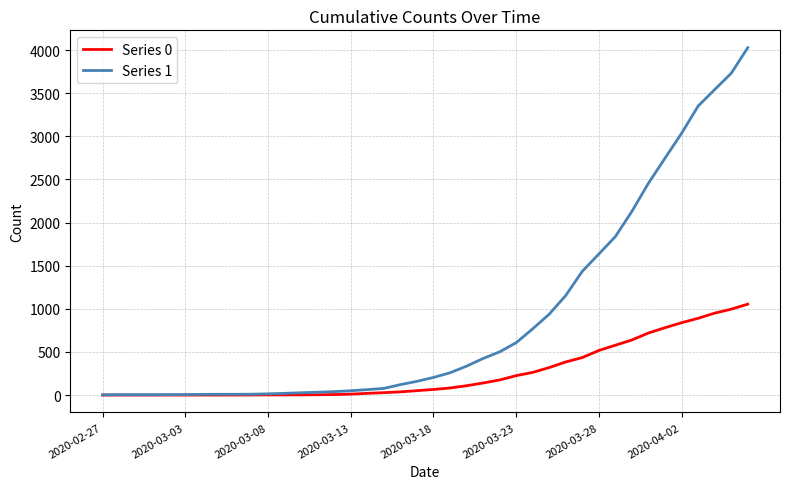

What is the average value of the Series 1 series?

895